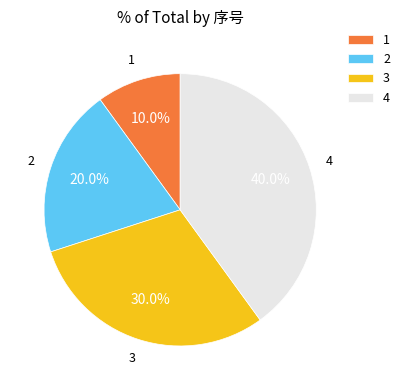

Which has a higher value, 2 or 3?

3